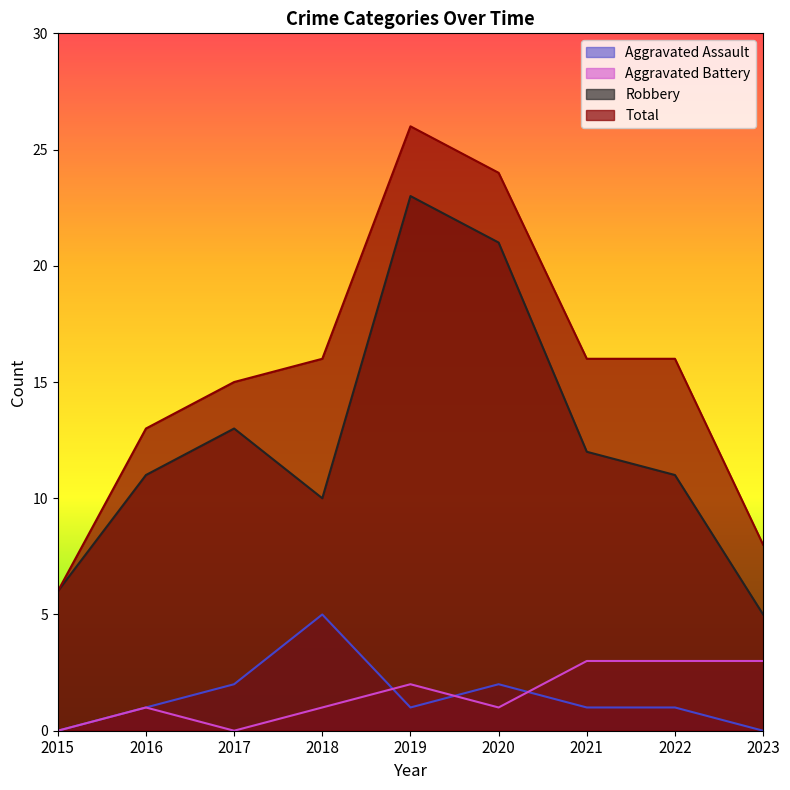

After their last crossing, which series has the higher values: Aggravated Assault or Aggravated Battery?

Aggravated Battery